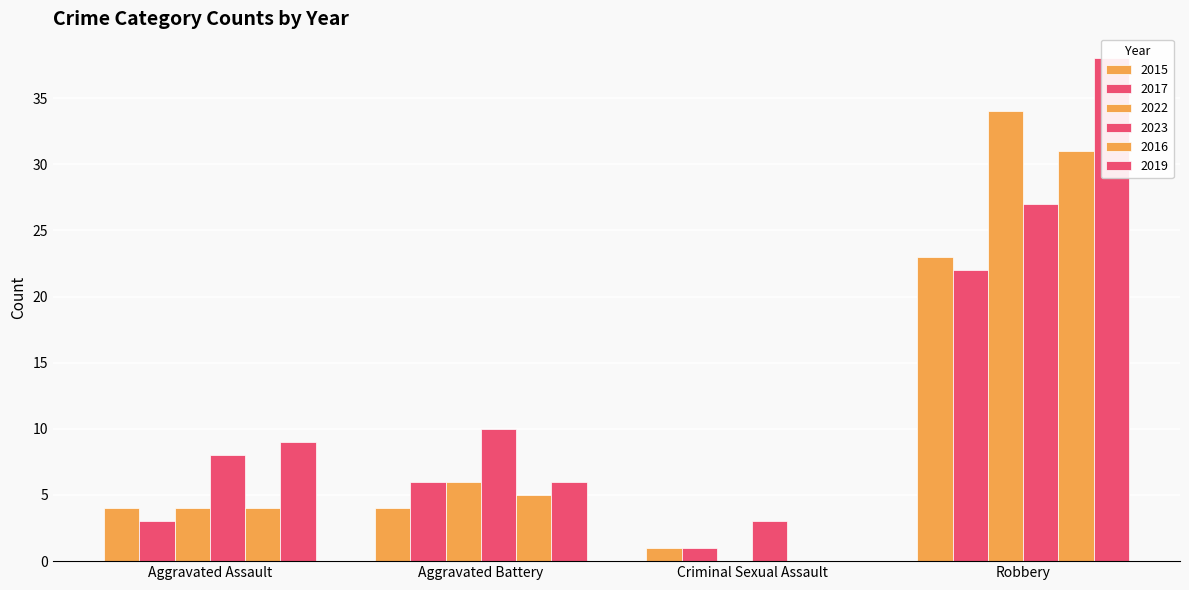

Reading left to right, extract all data points from this chart.

2015: Aggravated Assault=4	Aggravated Battery=4	Criminal Sexual Assault=1	Robbery=23
2017: Aggravated Assault=3	Aggravated Battery=6	Criminal Sexual Assault=1	Robbery=22
2022: Aggravated Assault=4	Aggravated Battery=6	Criminal Sexual Assault=0	Robbery=34
2023: Aggravated Assault=8	Aggravated Battery=10	Criminal Sexual Assault=3	Robbery=27
2016: Aggravated Assault=4	Aggravated Battery=5	Criminal Sexual Assault=0	Robbery=31
2019: Aggravated Assault=9	Aggravated Battery=6	Criminal Sexual Assault=0	Robbery=38